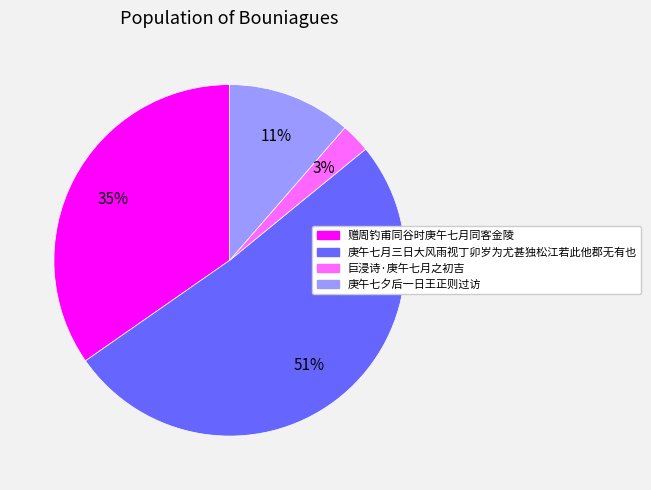

Rank the categories by value from highest to lowest.

庚午七月三日大风雨视丁卯岁为尤甚独松江若此他郡无有也, 赠周钓甫同谷时庚午七月同客金陵, 庚午七夕后一日王正则过访, 巨浸诗·庚午七月之初吉